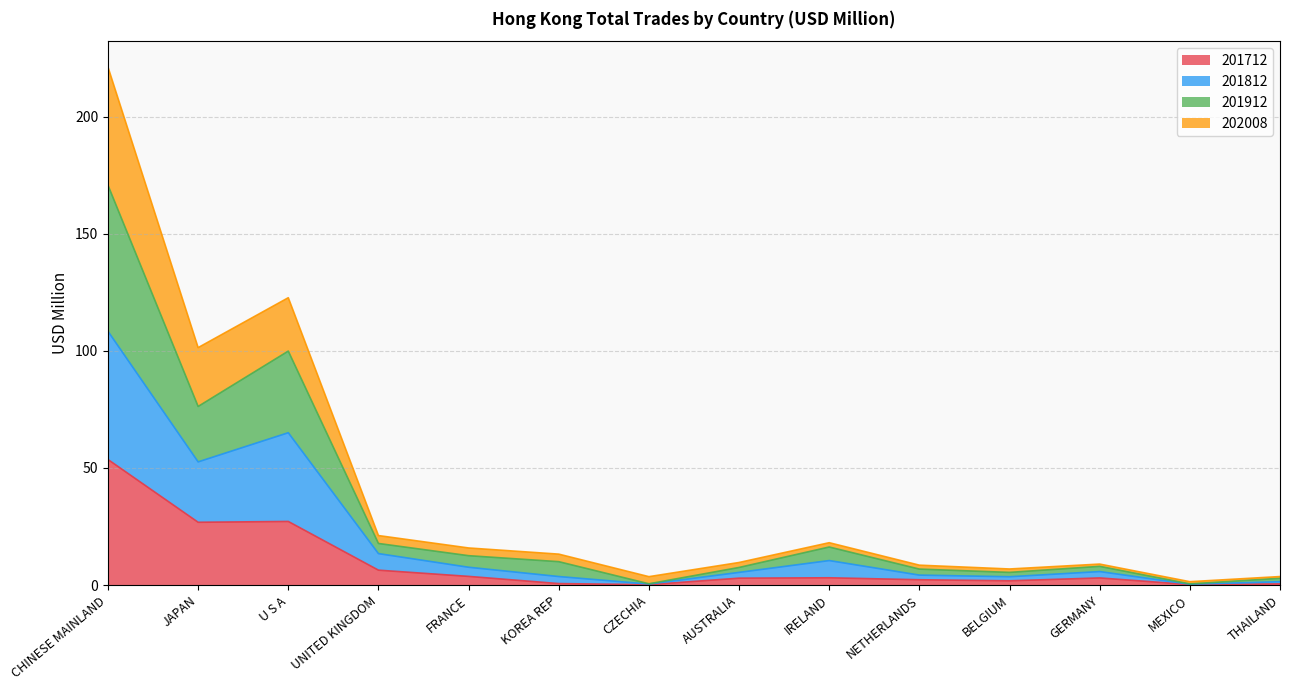

Where is the first local minimum for 201912?

JAPAN